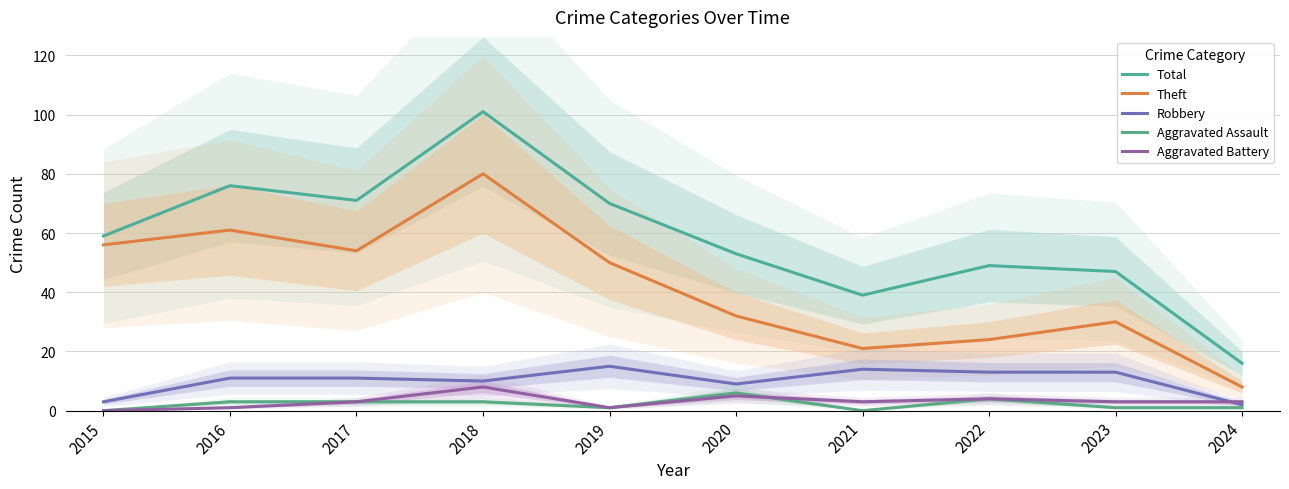

How many values in the Total series exceed 59?

4